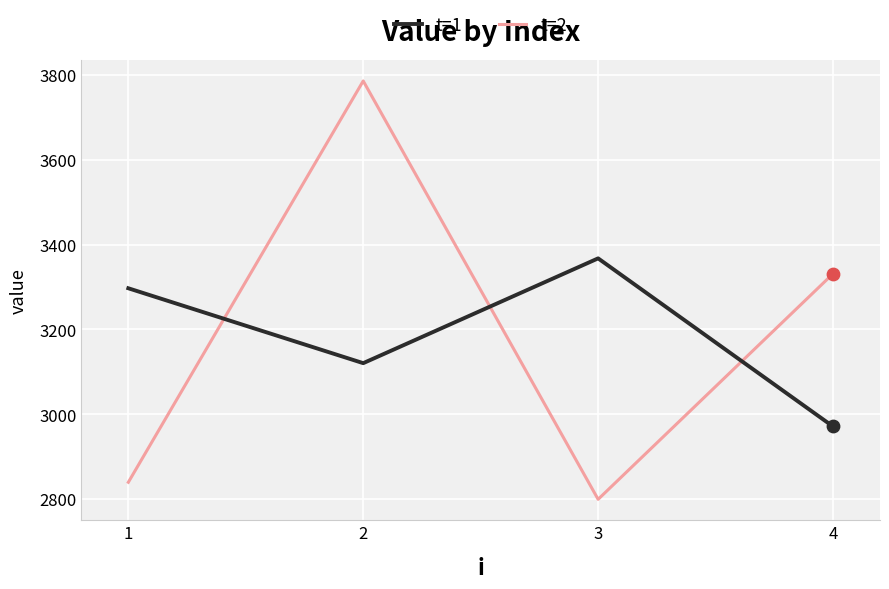

What are all the series names shown in the legend?

t=1, t=2